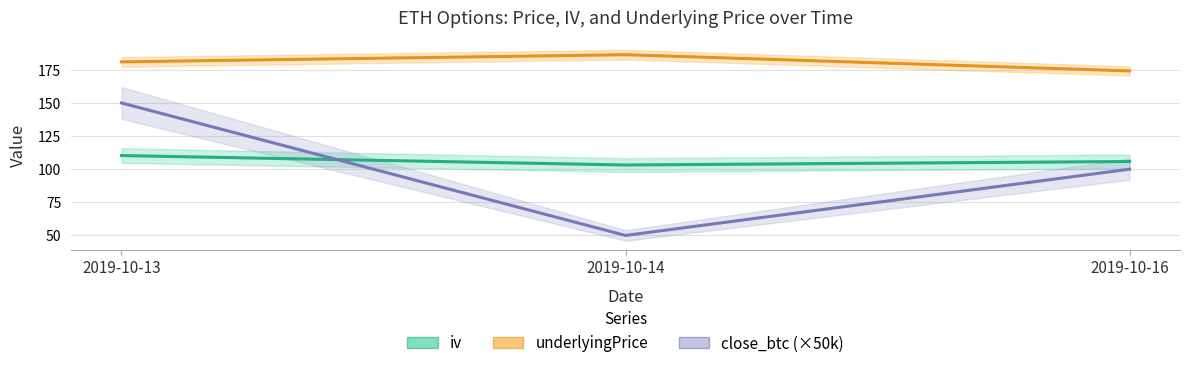

Count the close_btc (×50k) values in the range 50 to 150.

3